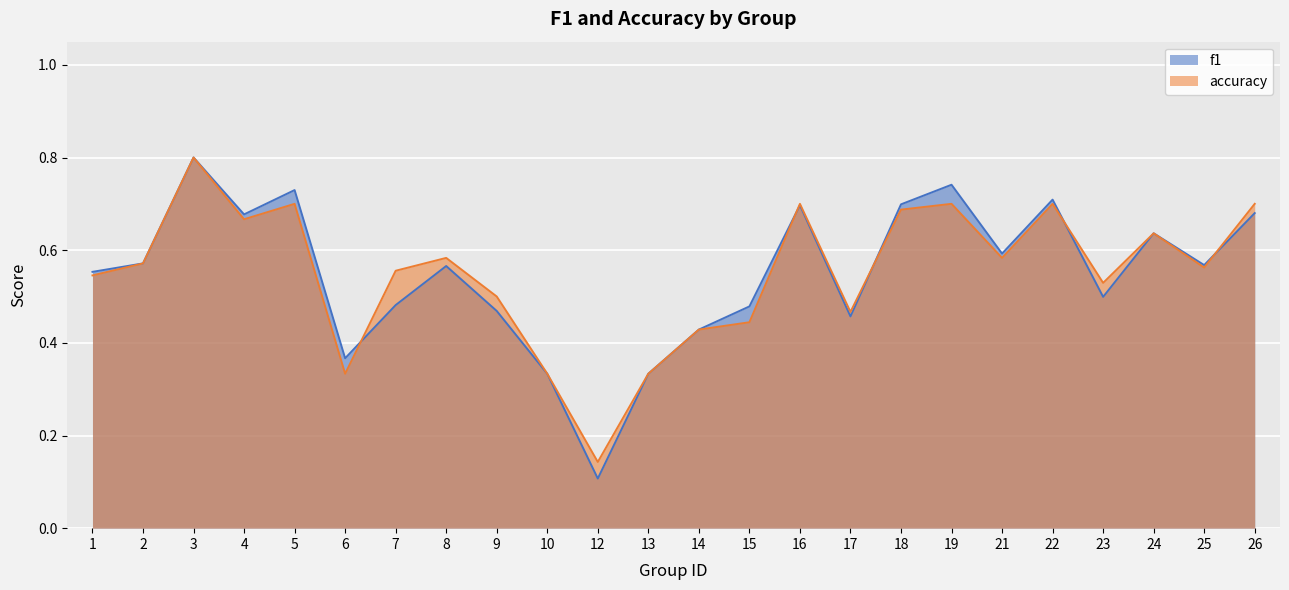

Does the chart display data point markers on the line(s)?

No